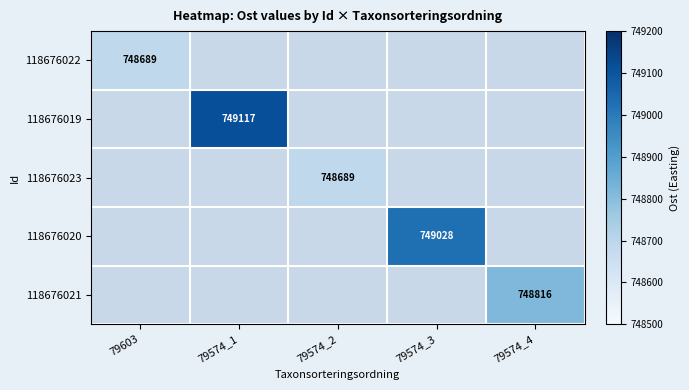

The 118676023 series shows 748689 at 79574_2. True or false?

True